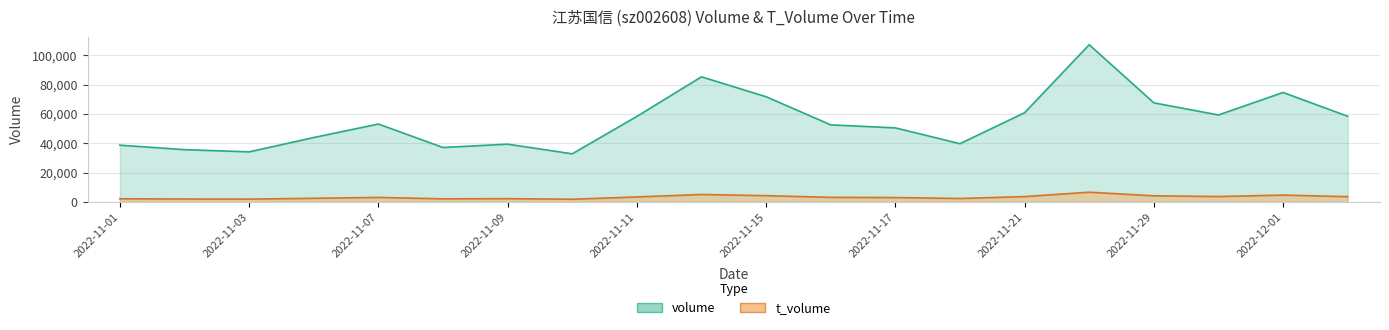

At which category does t_volume reach its first local valley?

2022-11-03